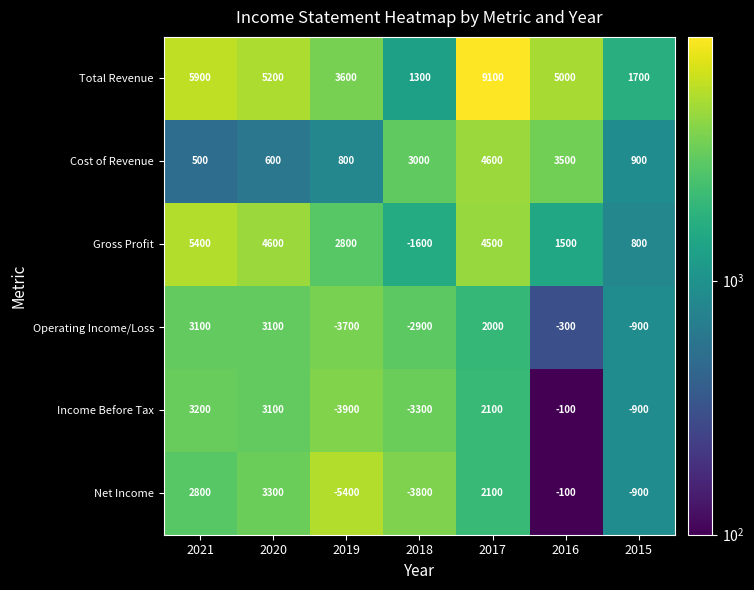

What is the difference between the Gross Profit values at 2018 and 2016?

3100